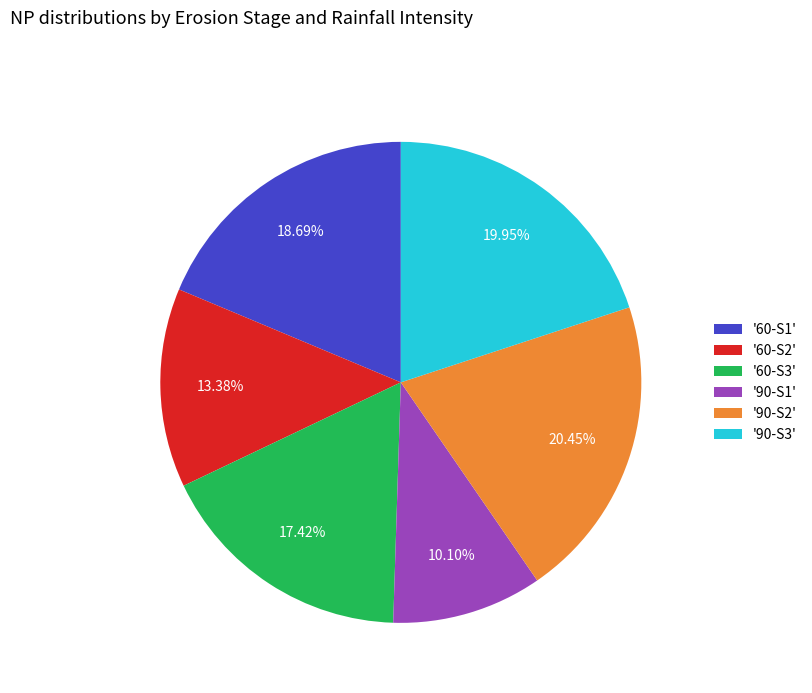

How many slices are in this pie chart?

6